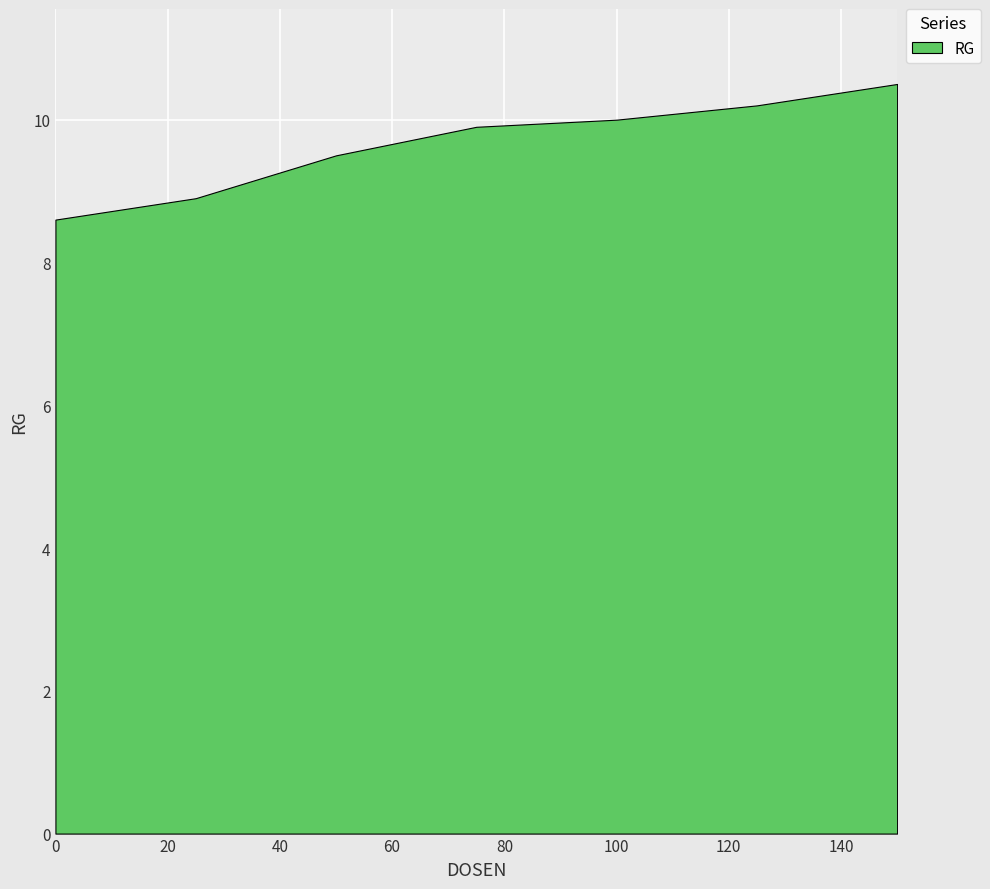

How many values are below 9?

2